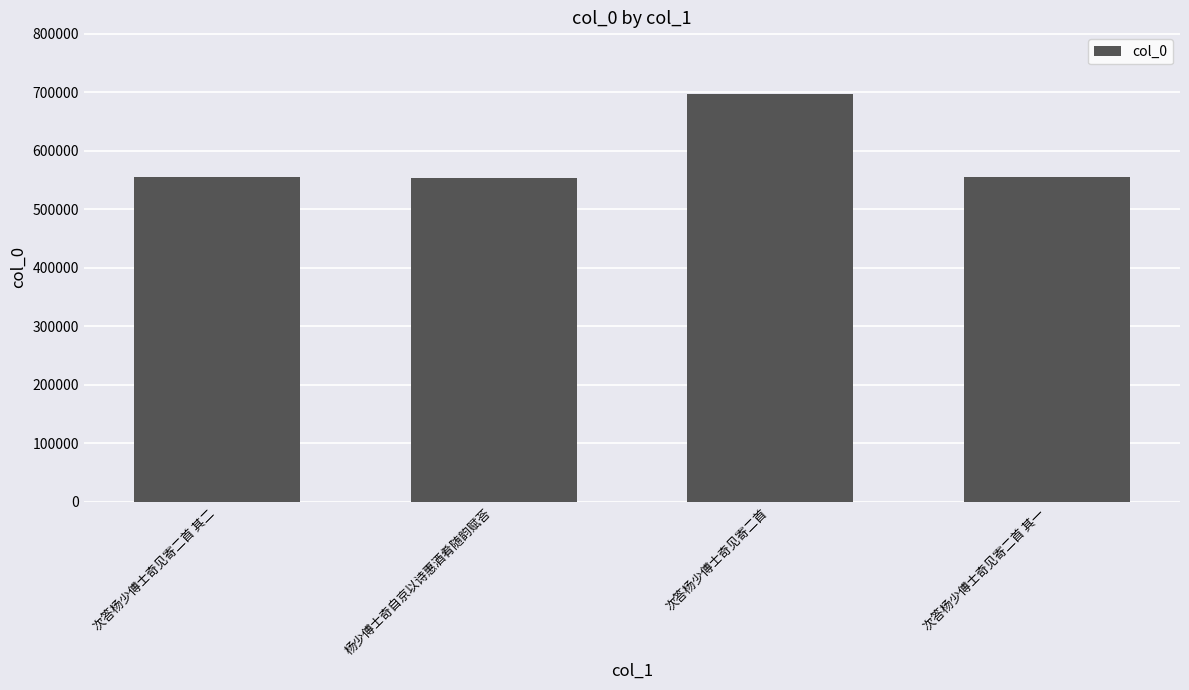

What is the sum of the values at 次答杨少傅士奇见寄二首 其一 and 杨少傅士奇自京以诗惠酒肴随韵赋荅?

1108692